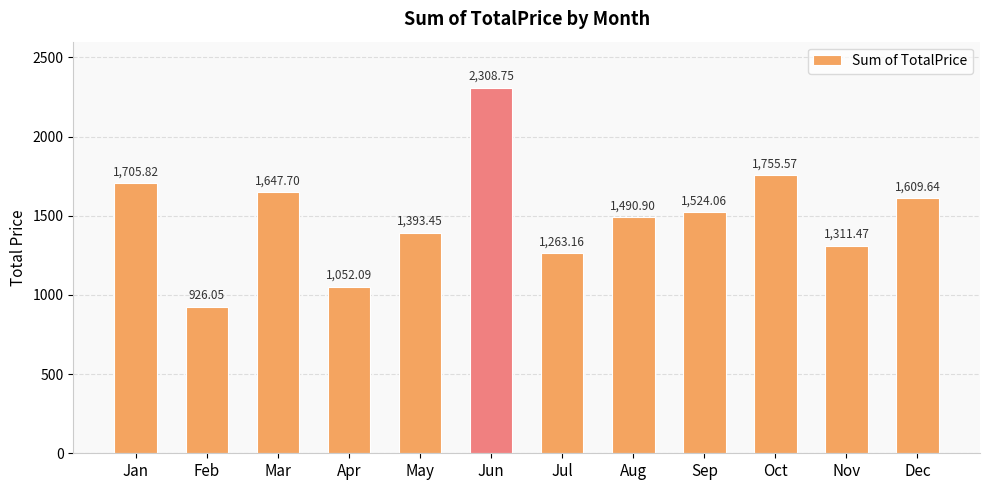

How many bars are there in total?

12